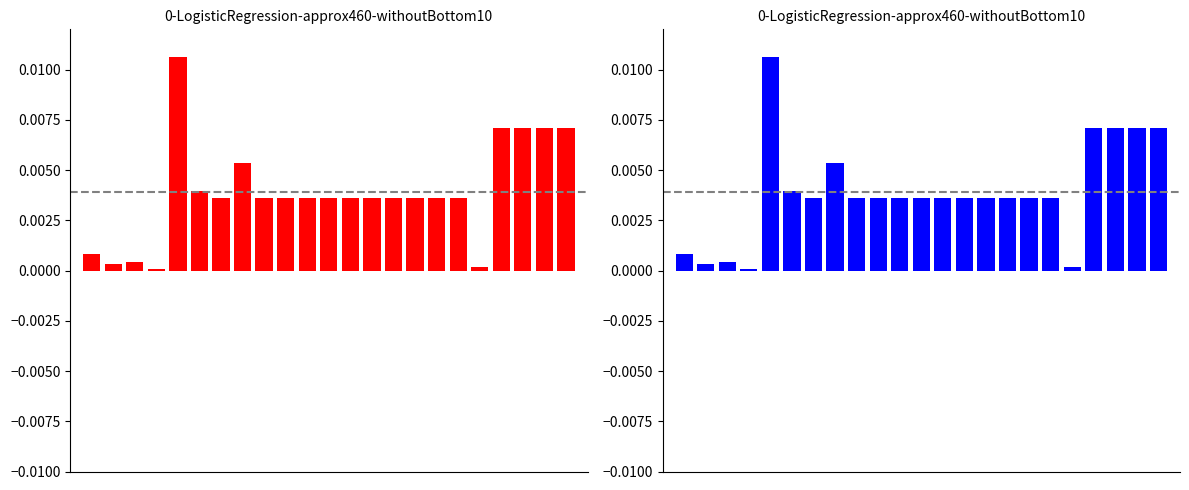

Does the chart contain stacked bars?

No